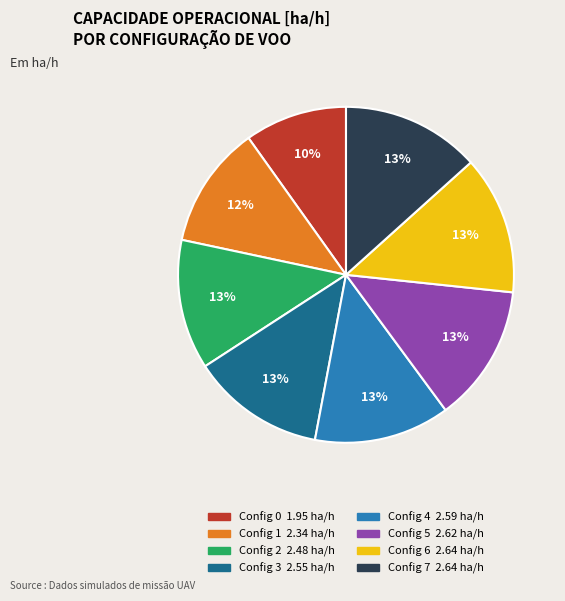

To the nearest percent, what is the average slice percentage?

12%